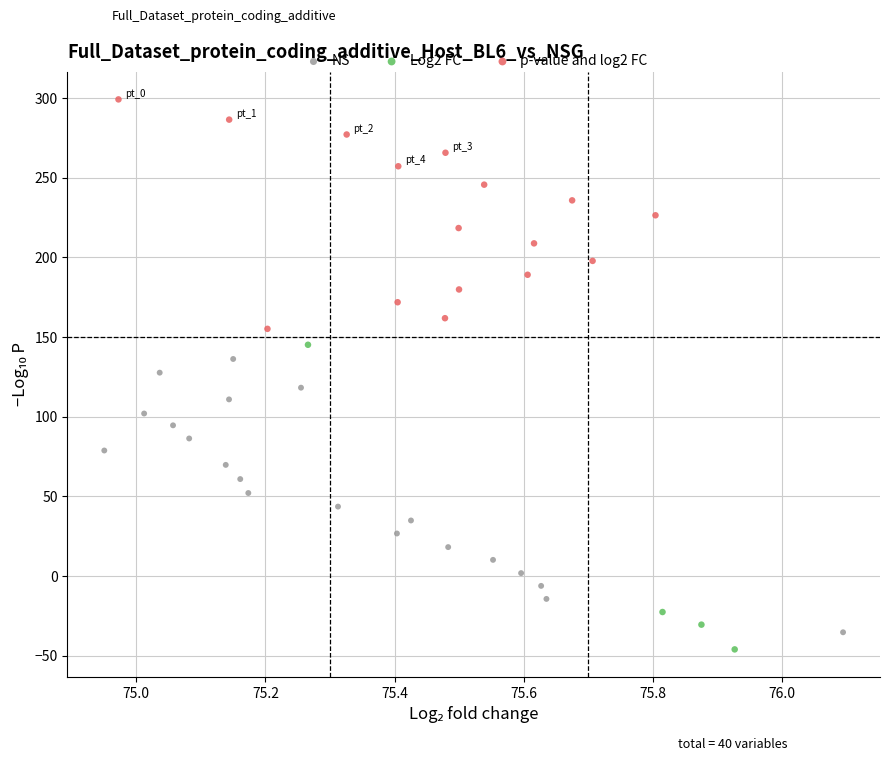

Which series has the largest Y range (max minus min)?

Log2 FC